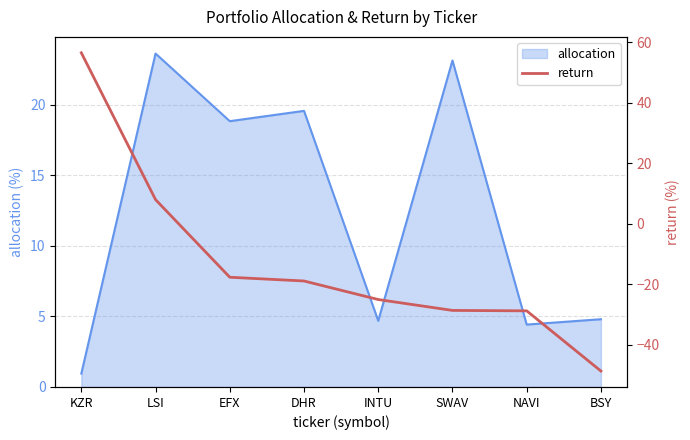

Reading left to right, extract all data points from this chart.

56.5	8.0	-17.7	-18.9	-25.1	-28.7	-28.8	-48.7